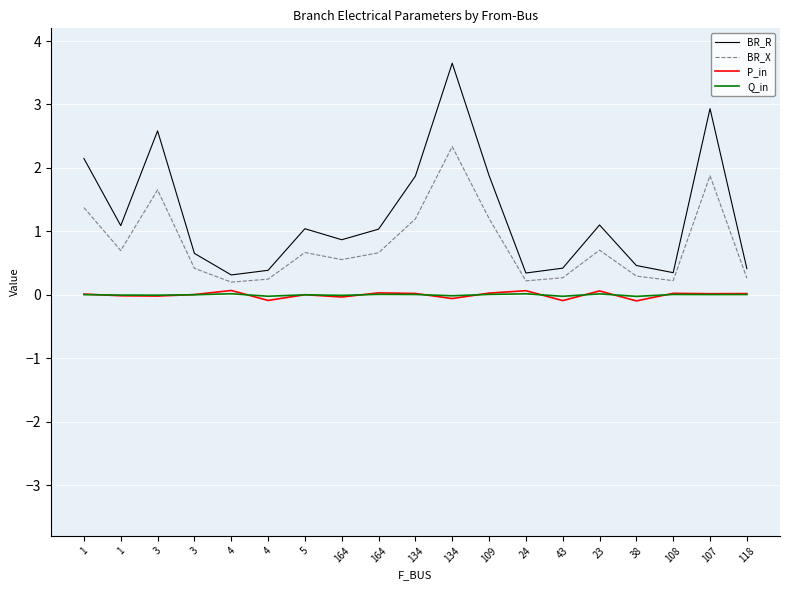

How many times do P_in and Q_in cross each other?

12